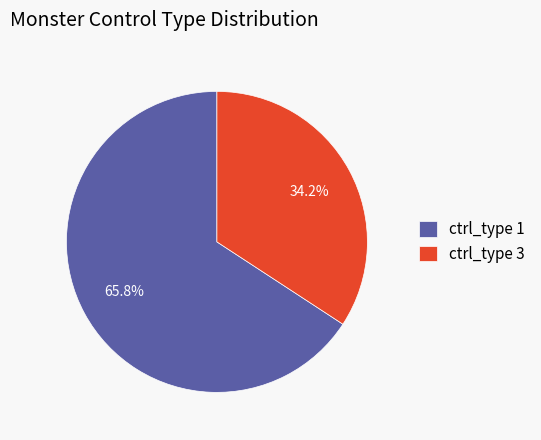

To the nearest percent, what is the average slice percentage?

50%